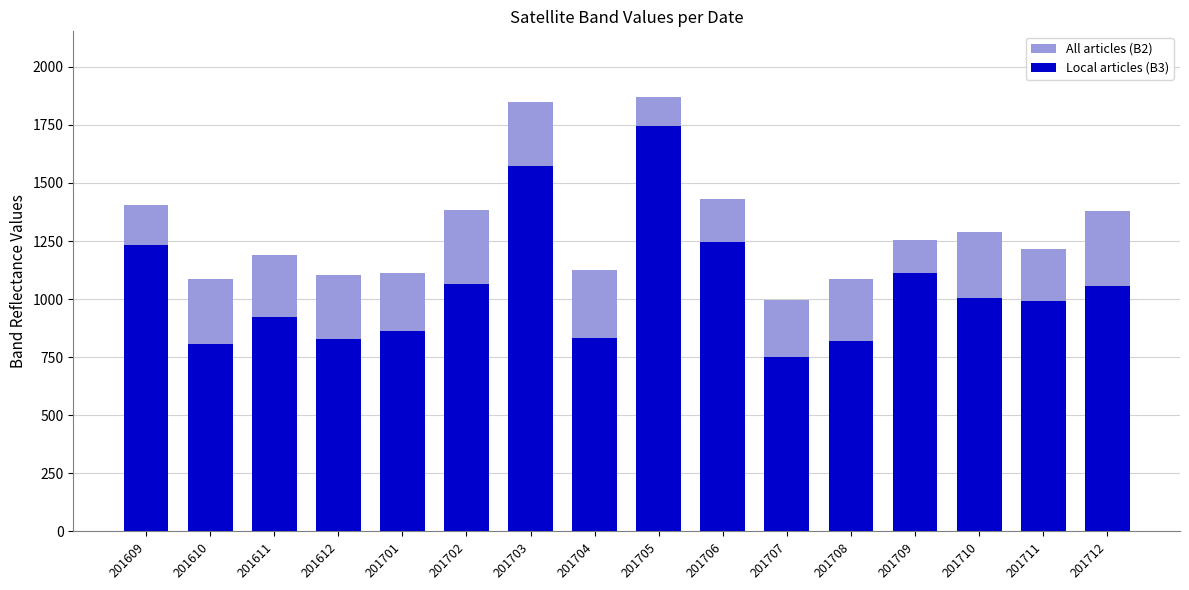

The Local articles (B3) series shows 2355 at 201703. True or false?

False